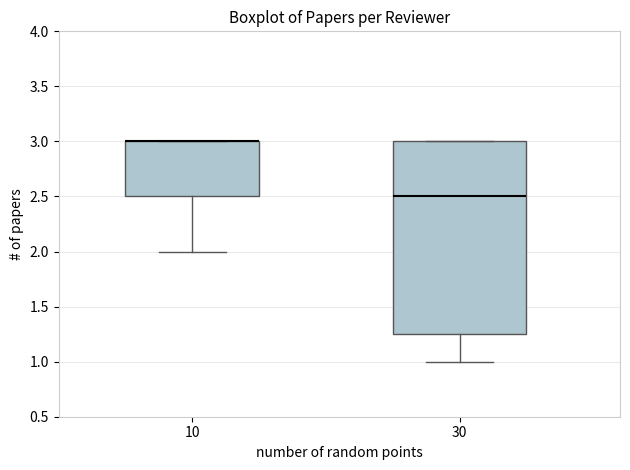

Reading left to right, read every box against the y-axis: the position of its median line, the range the box covers, and the ends of its whiskers. The values are not printed on the chart, so give them approximately, as read against the axis.

10: median 3.00 (drawn on the box's upper edge), box 2.50 to 3.00, whiskers 2.00 to 3.00
30: median 2.50, box 1.25 to 3.00, whiskers 1.00 to 3.00